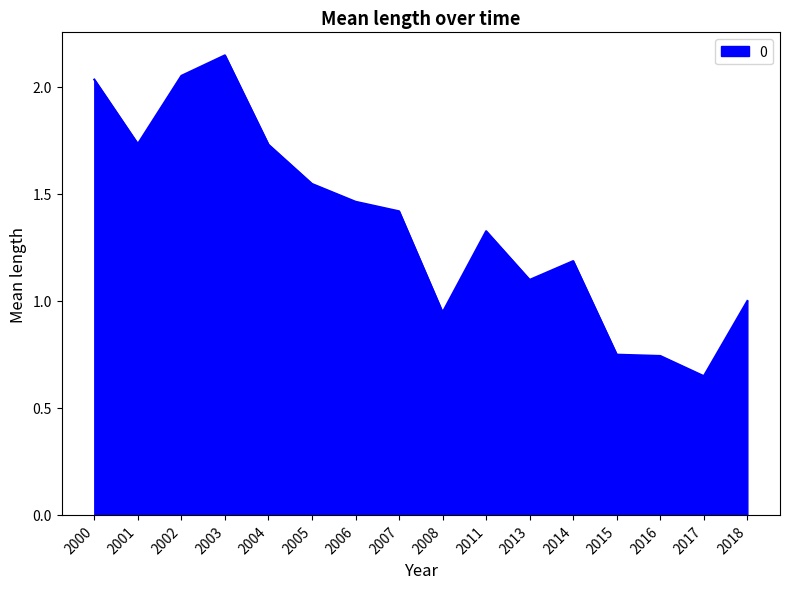

The chart shows a value of 2.2 at 2007. True or false?

False